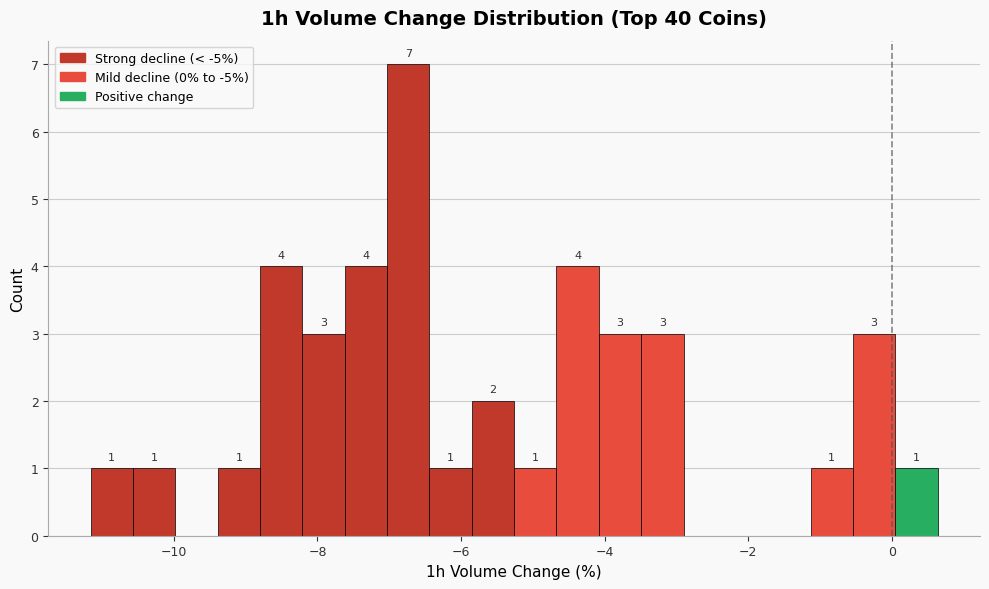

Around what value on the x-axis is the tallest bar? Give the approximate position of its centre, as read against the axis.

-6.8